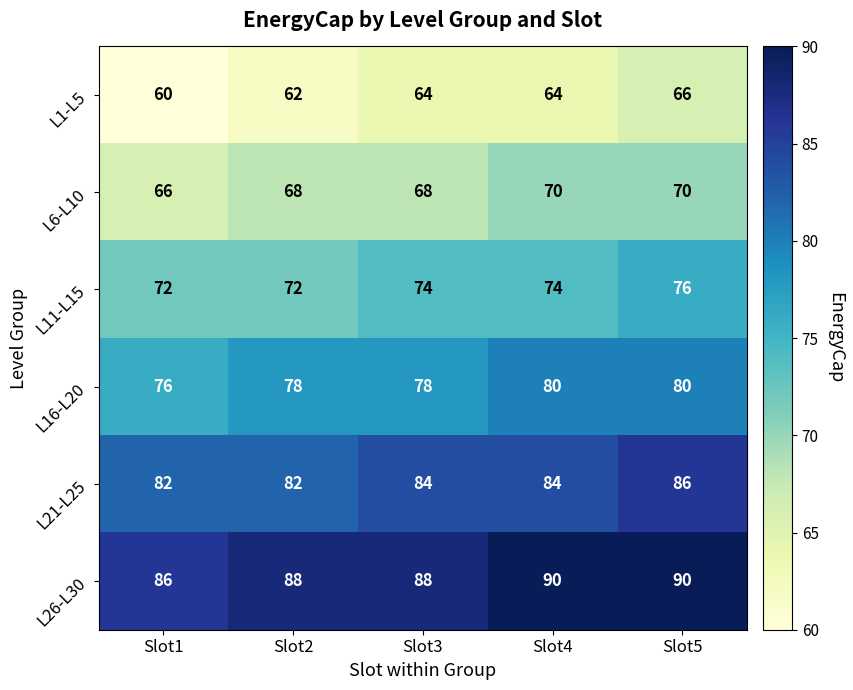

Count the L1-L5 values in the range 62 to 64.

3